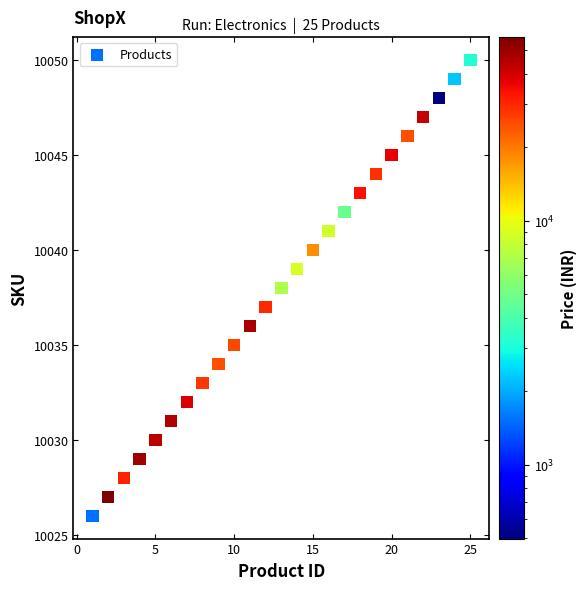

What is the range of Y values (max minus min)?

24